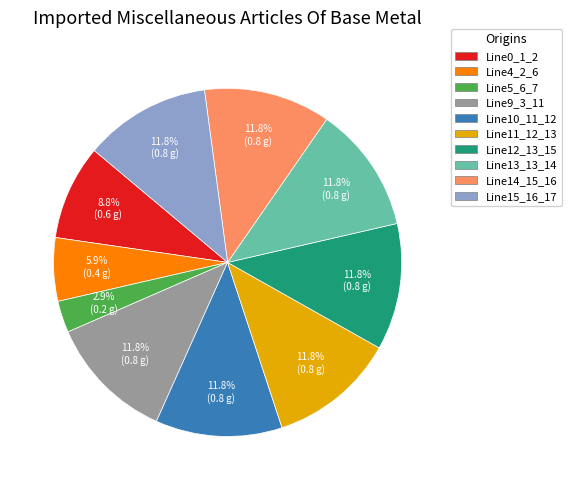

Does any single category account for the majority?

No